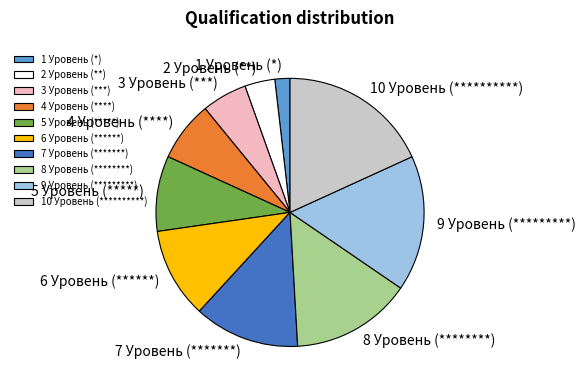

True or false: 3 Уровень (***) accounts for 1% of the total.

False